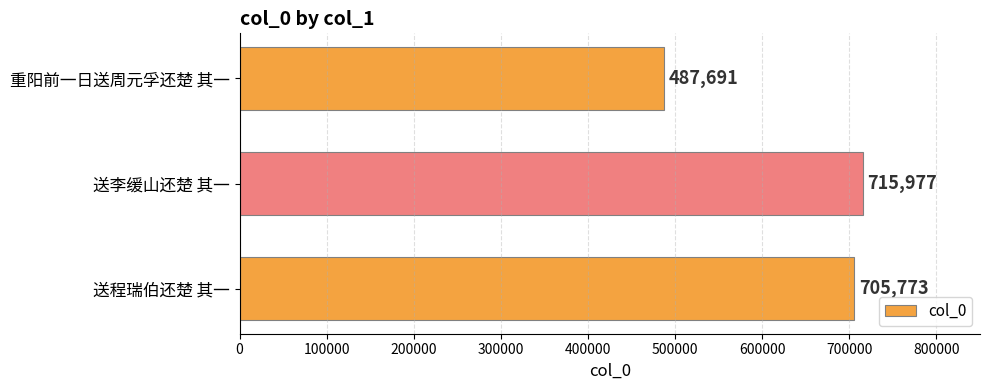

At which label is the value closest to 601834?

送程瑞伯还楚 其一